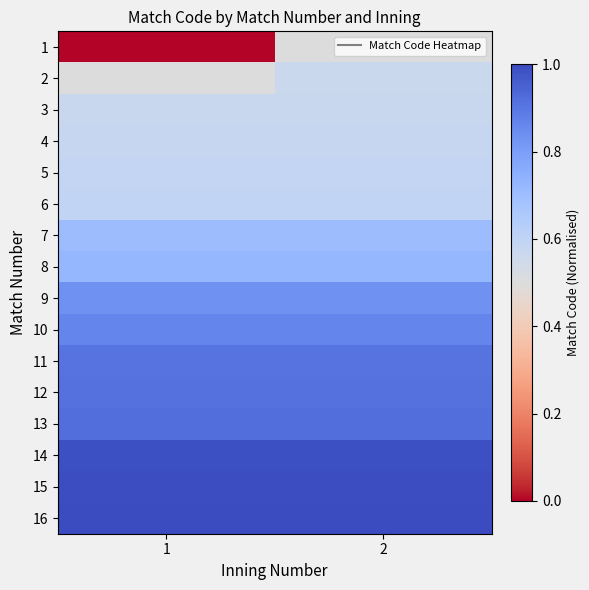

At 1, list the series in order from smallest to largest.

1, 2, 3, 4, 5, 6, 7, 8, 9, 10, 11, 12, 13, 14, 15, 16